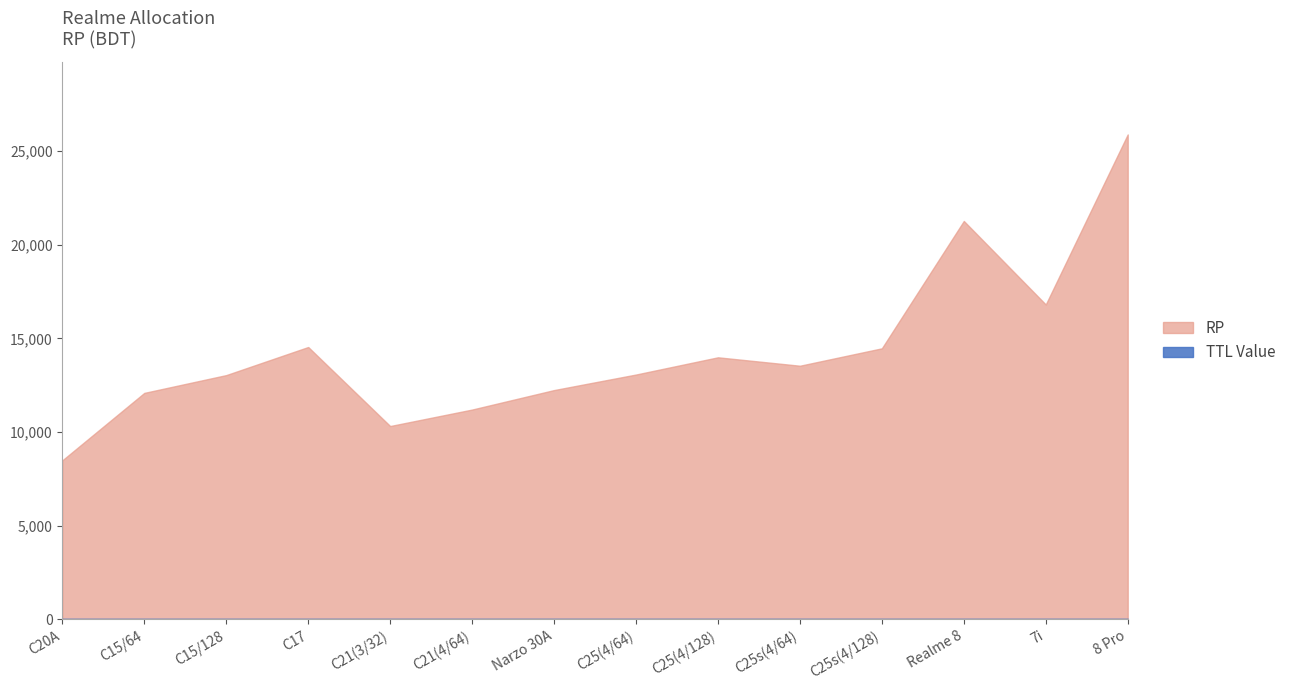

Is the value of RP at C25s(4/128) greater than the value of TTL Value at C17?

Yes